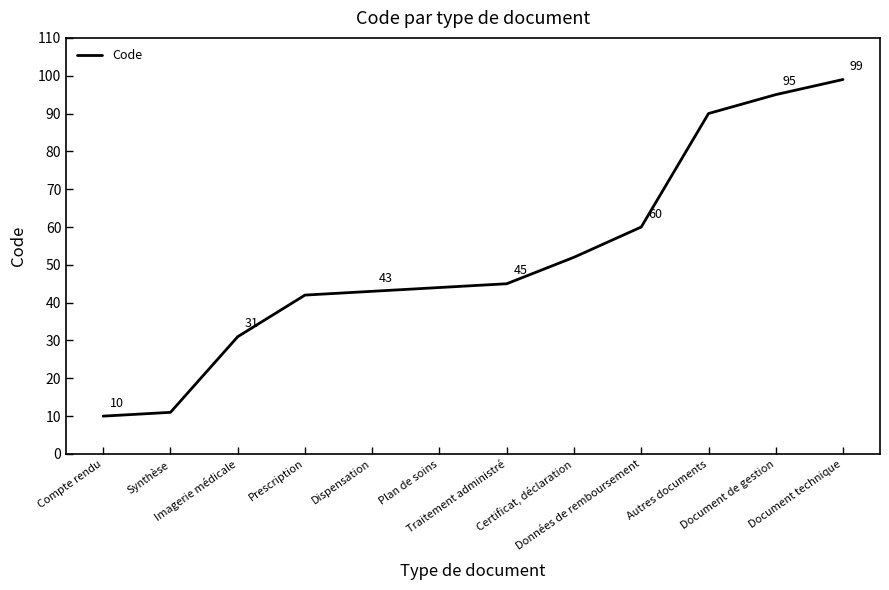

How many values are below 45?

6